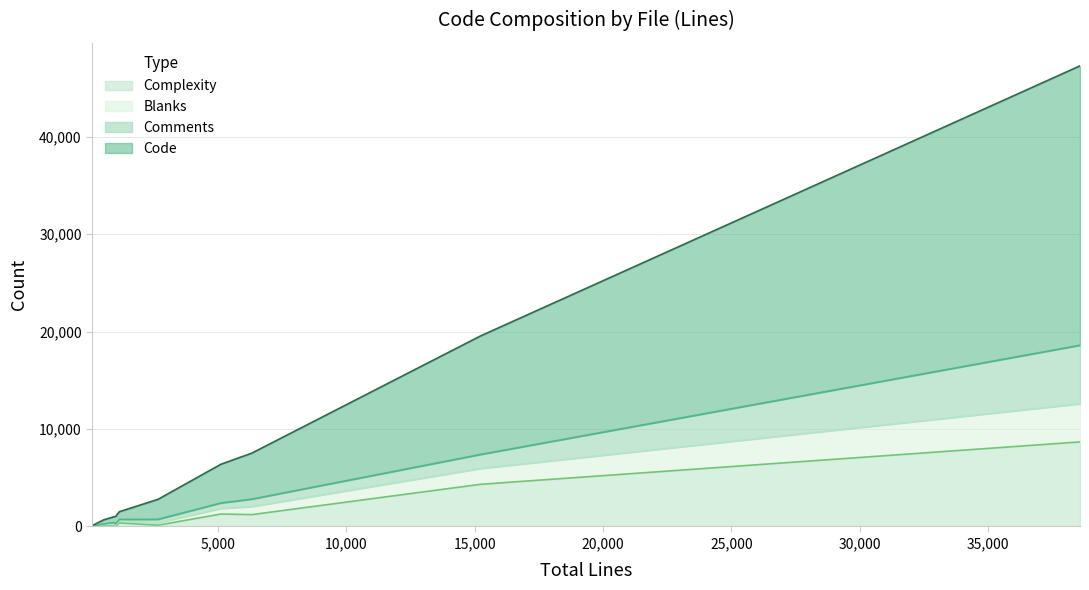

Which series ends up on top after the final intersection of Blanks and Complexity?

Complexity